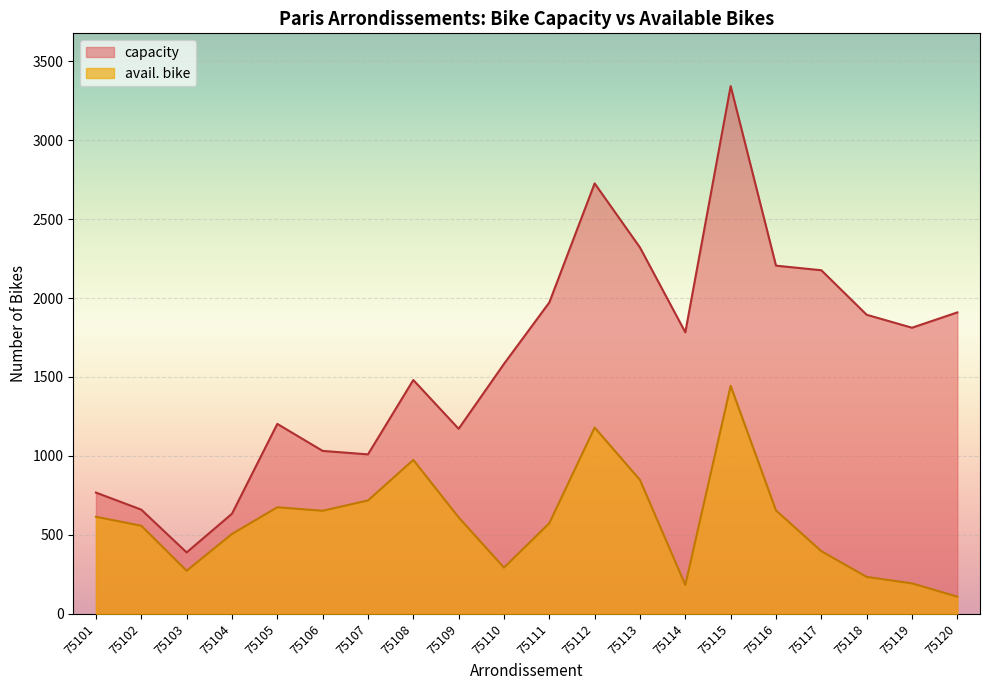

Where is the first local maximum for capacity?

75105